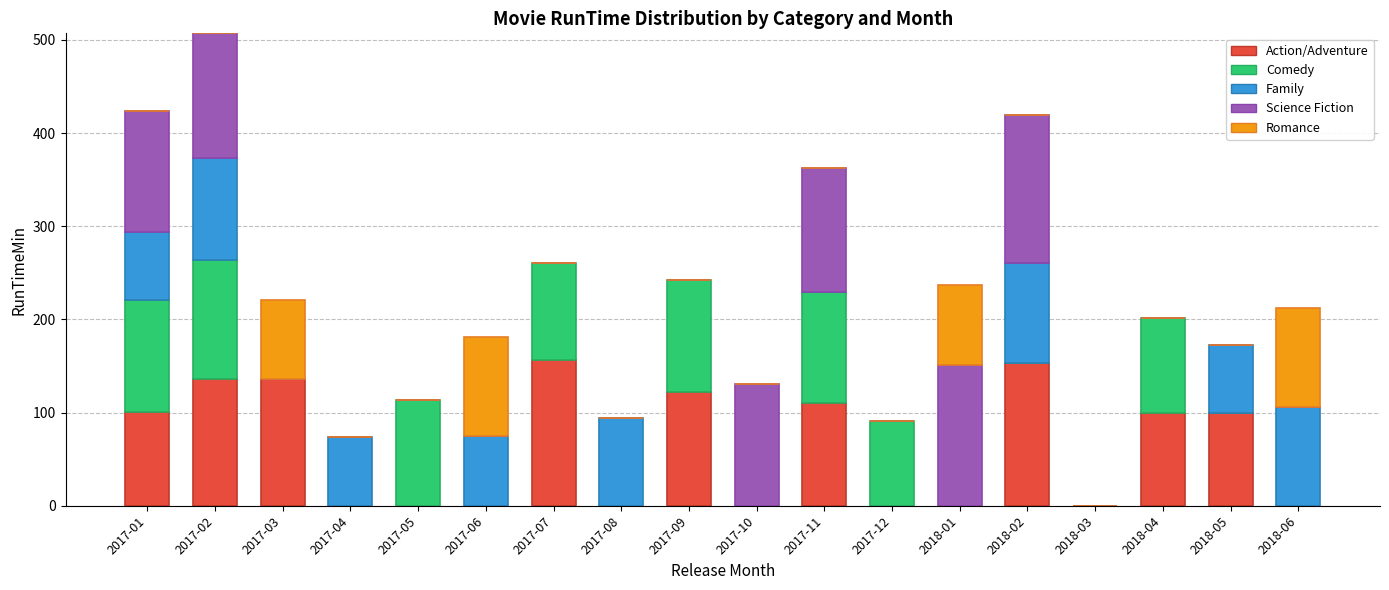

At which category is the sum across all series the highest?

2017-02